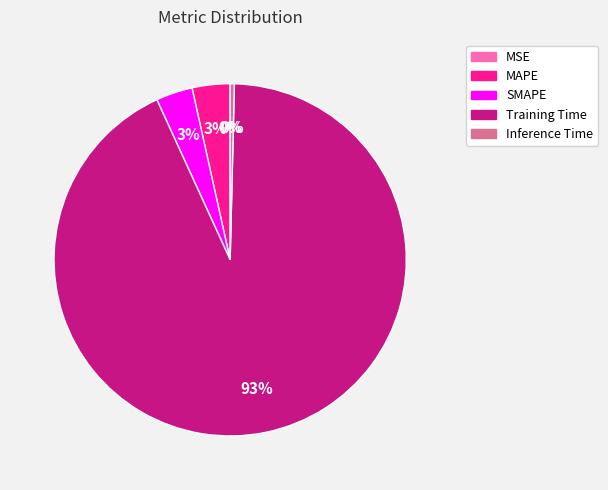

Which slice is the largest?

Training Time